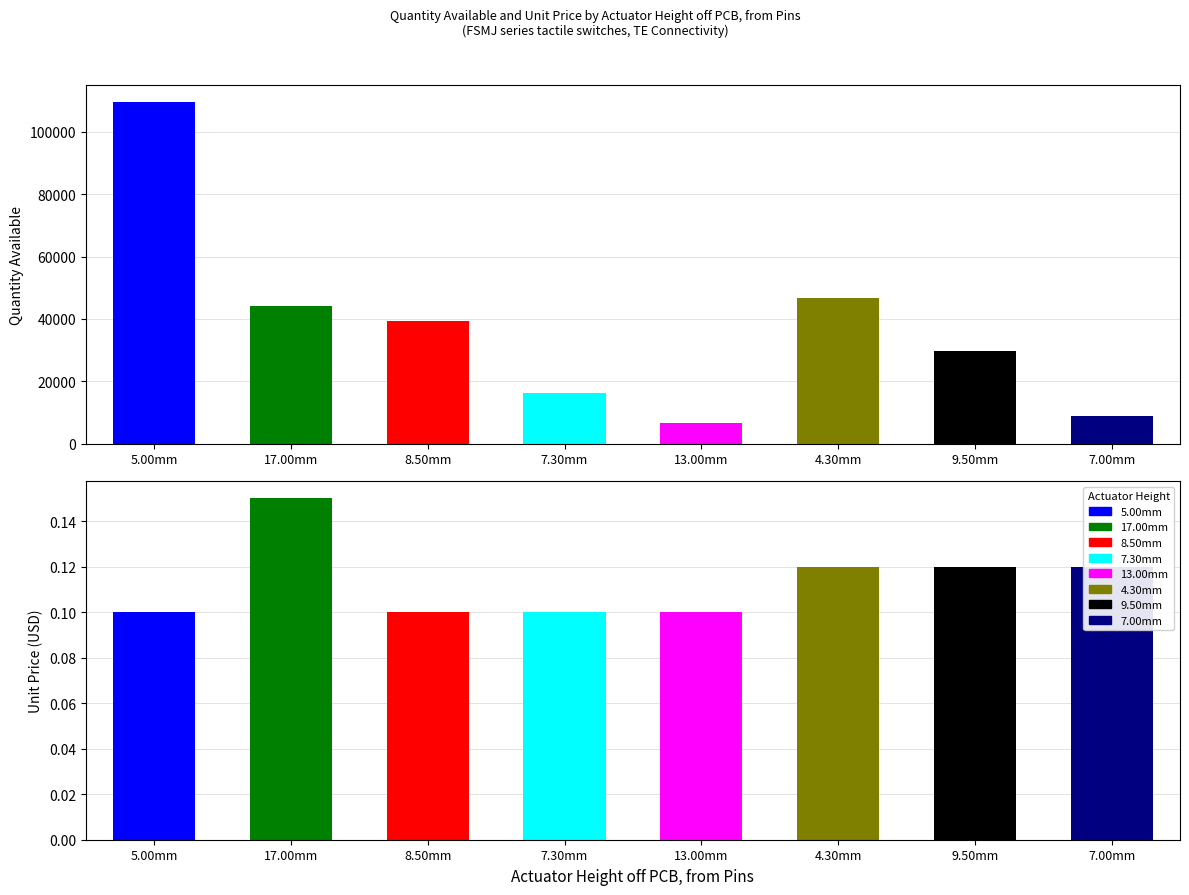

How many bars are there in each group?

2